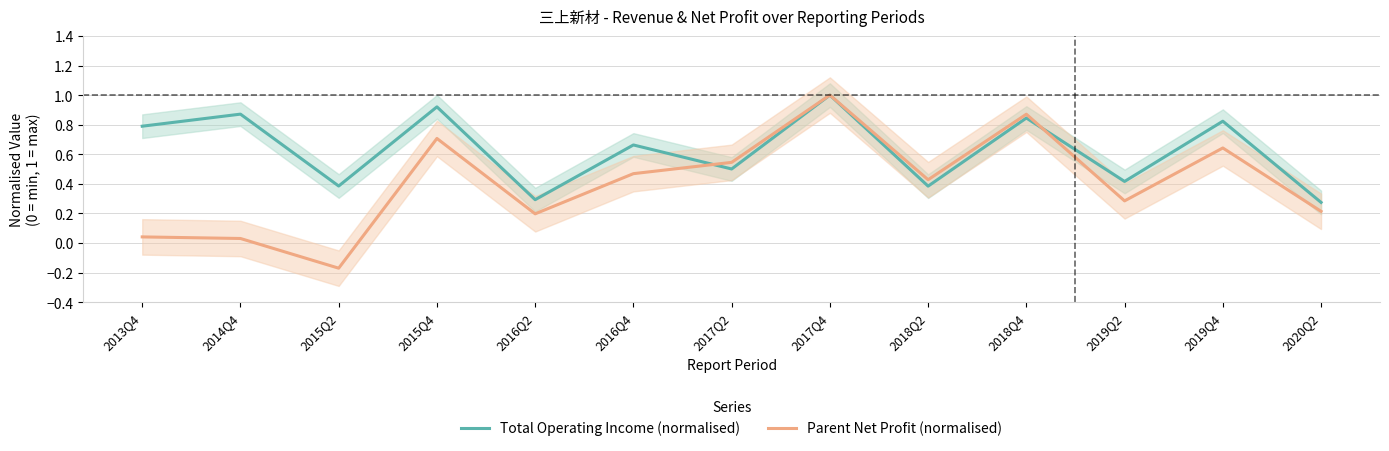

What is the sum of all Parent Net Profit (normalised) values?

5.3